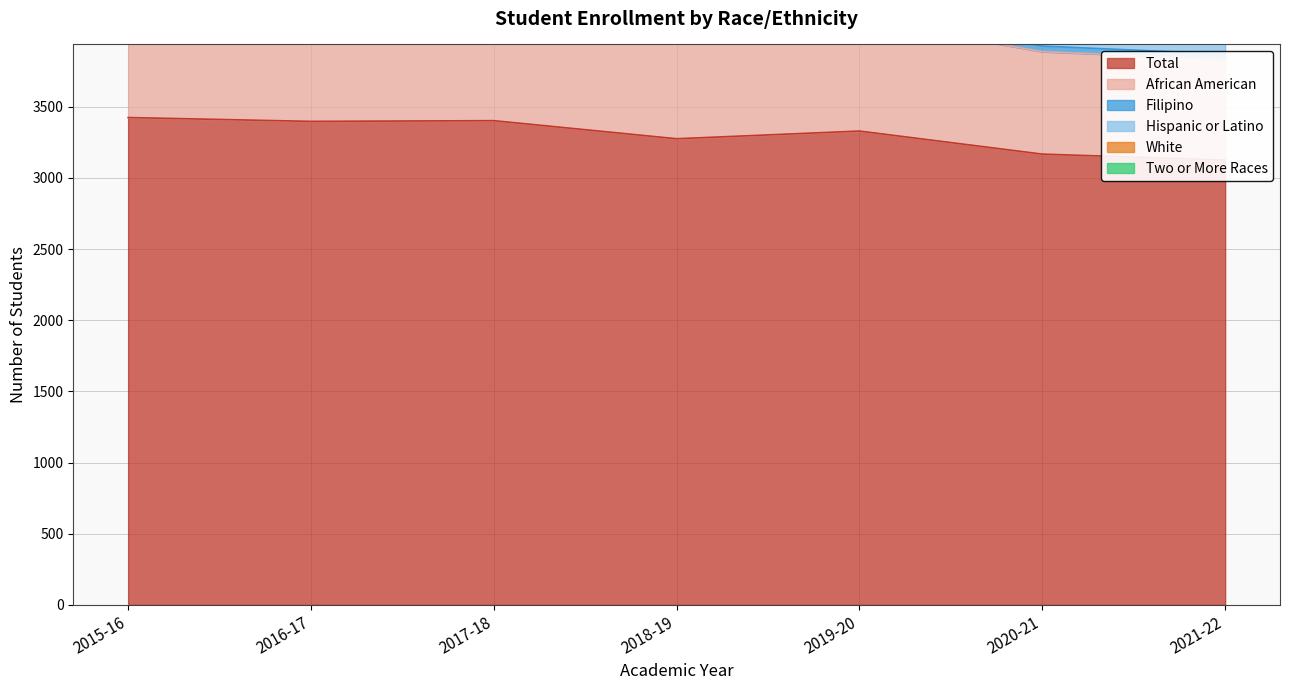

At which label does Hispanic or Latino reach its peak?

2017-18